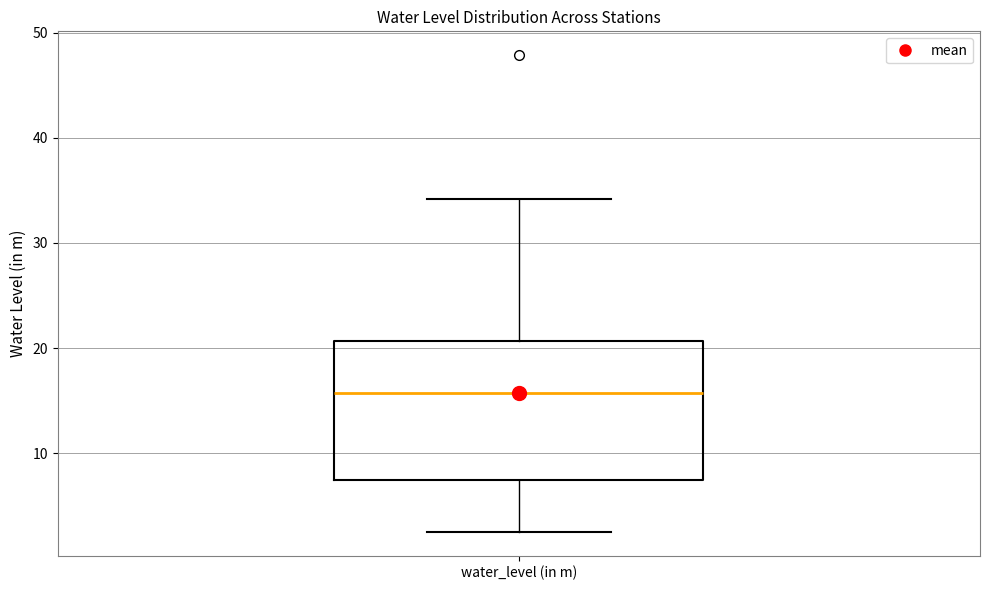

Read this box plot against the y-axis: the position of the median line, the range covered by the box, and the ends of both whiskers. The values are not printed on the chart, so give them approximately, as read against the axis.

median 16, box 7 to 21, whiskers 3 to 34